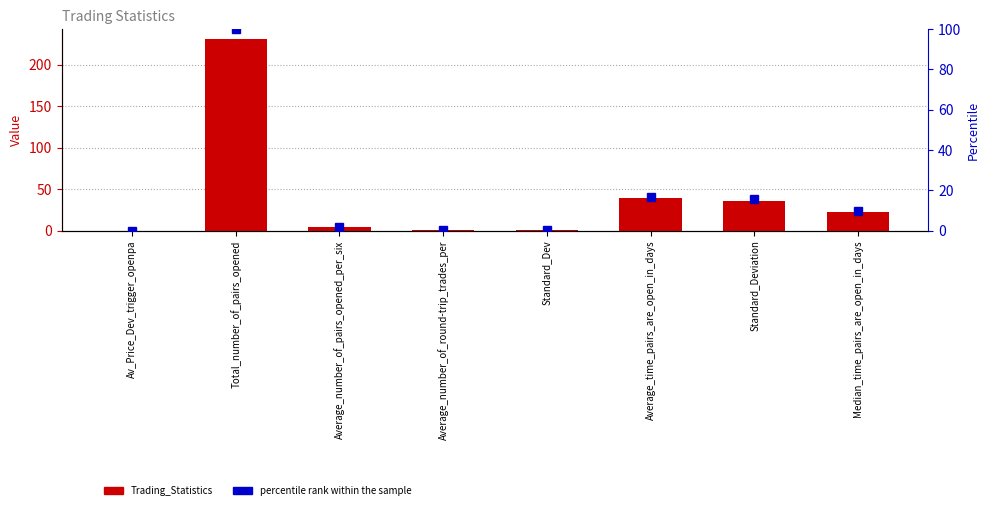

Does the chart contain any negative values?

No